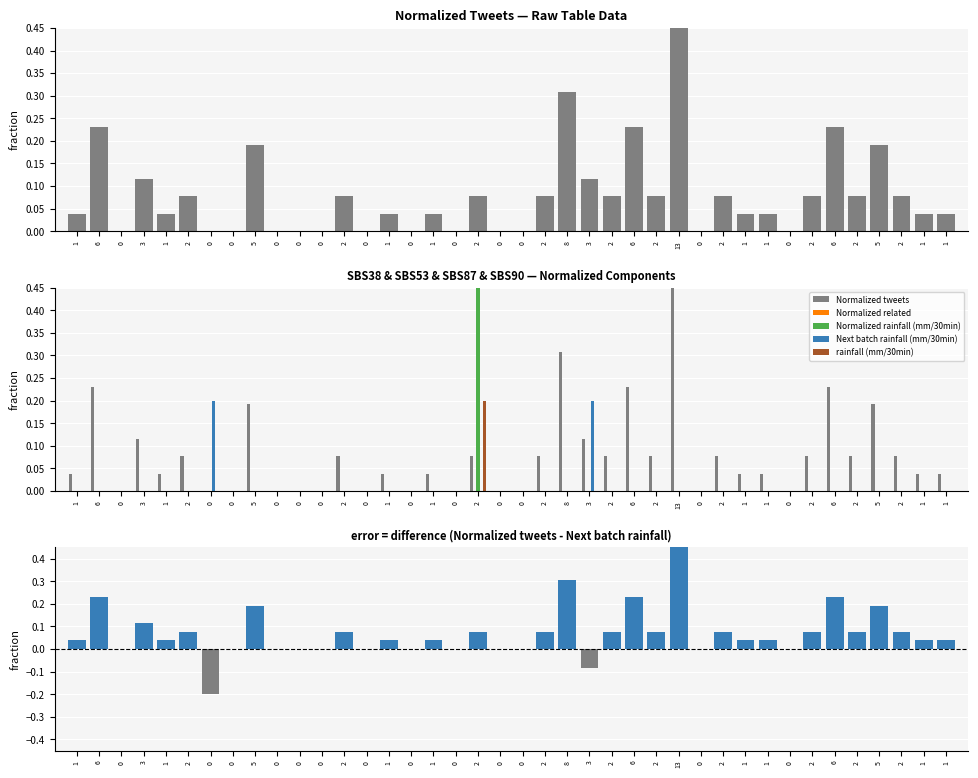

Between 0 and 0, which series saw the biggest shift?

Normalized tweets